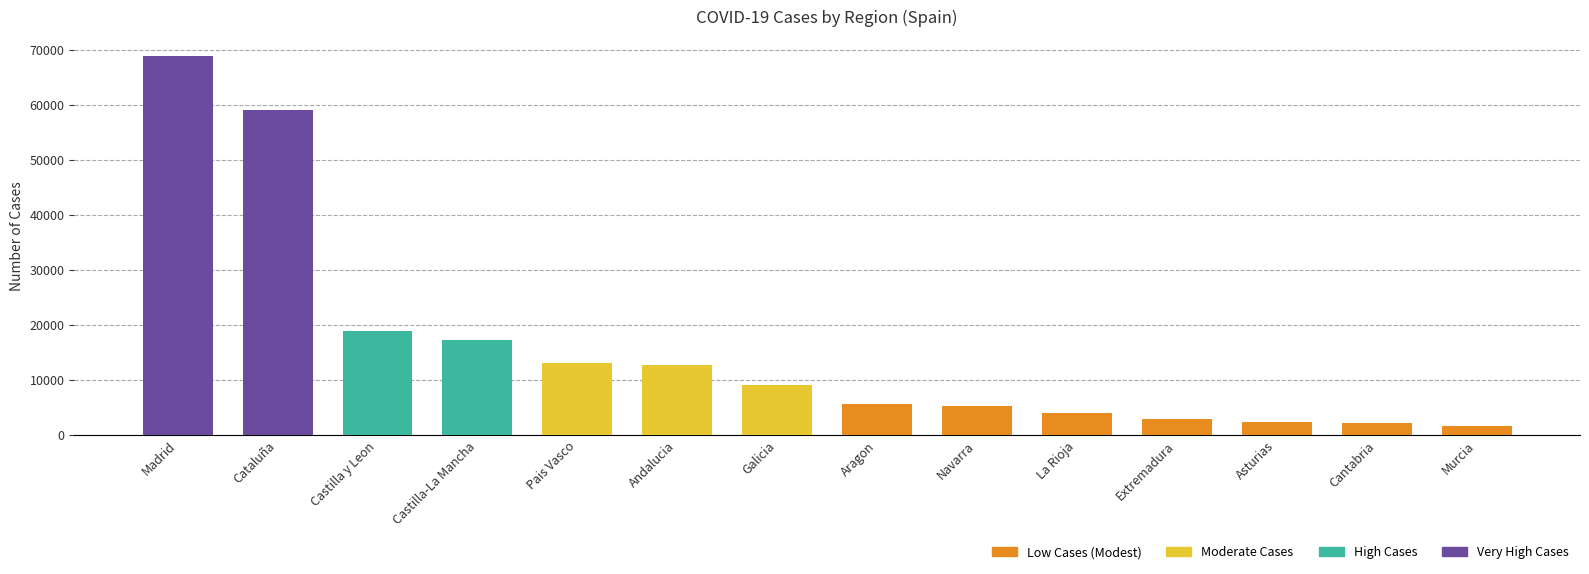

Between Asturias and Galicia, which is larger?

Galicia